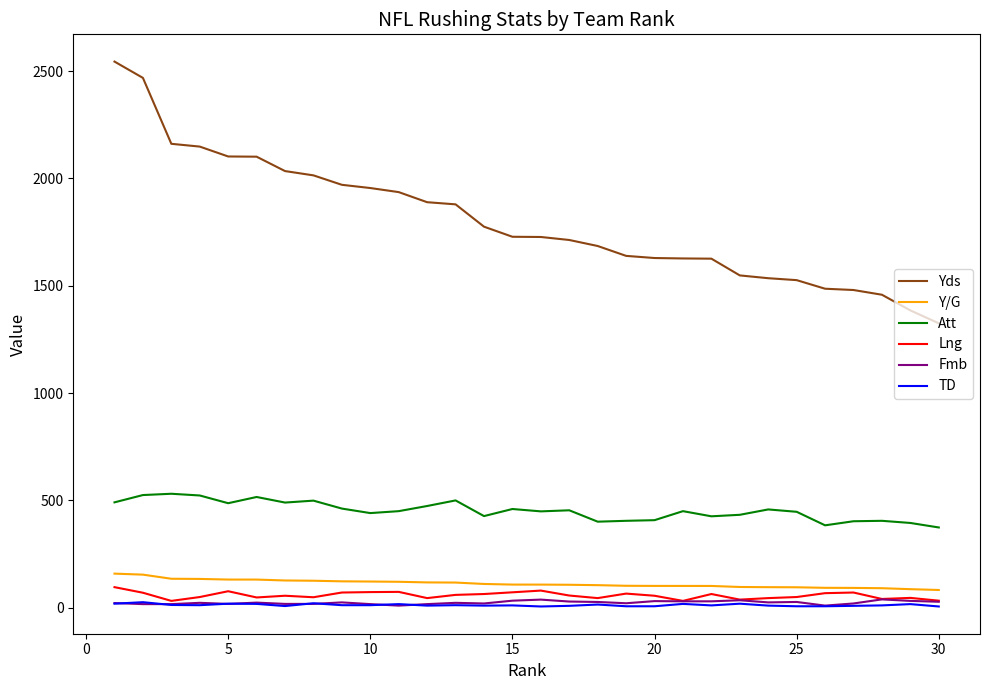

How many distinct data groups are displayed?

6